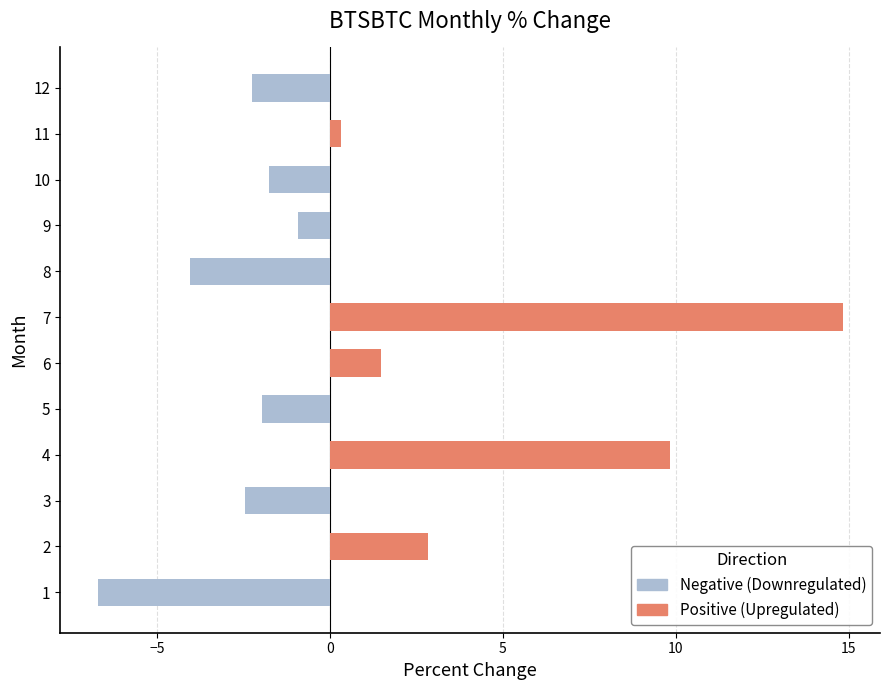

How many groups of bars are there?

12